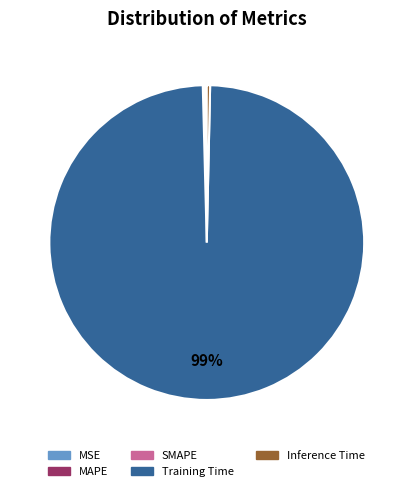

Is the sum of Inference Time and Training Time greater than half?

Yes